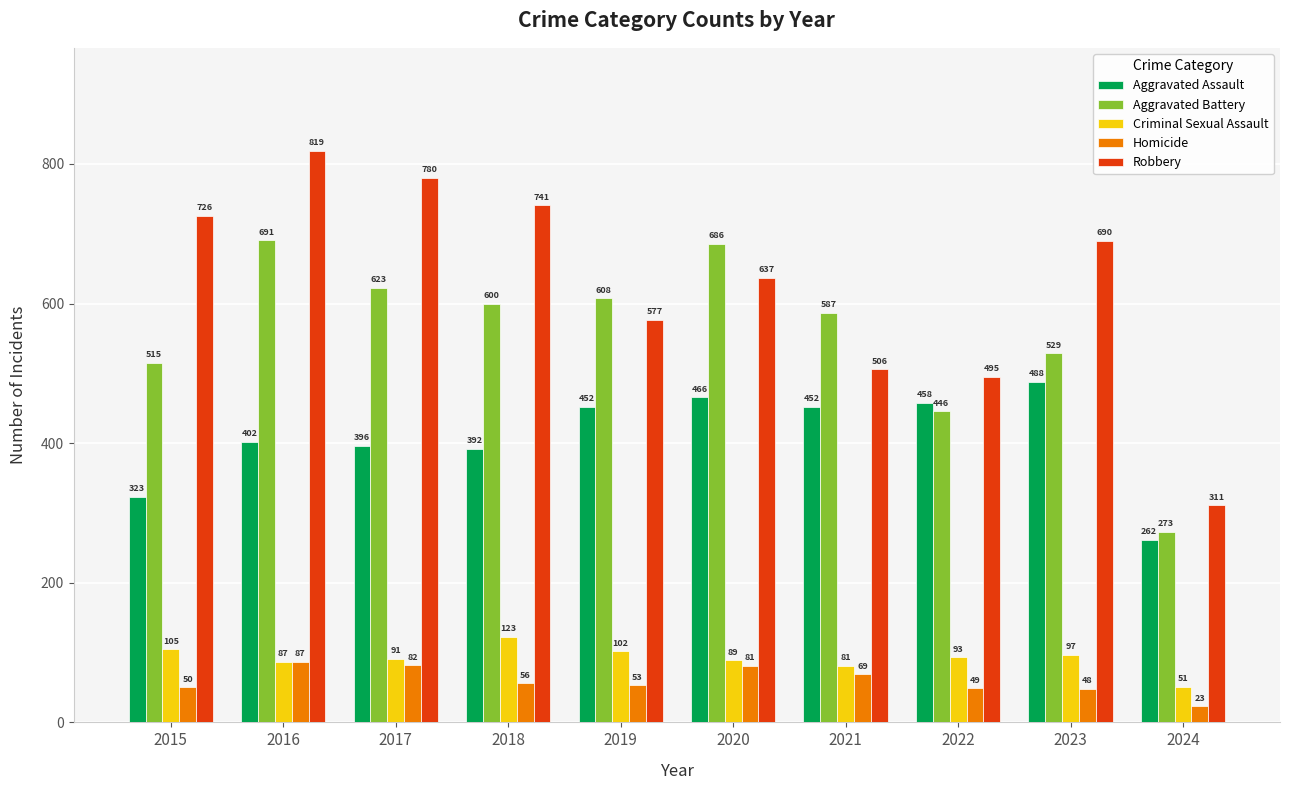

Rank the series by their maximum value, from highest to lowest.

Robbery, Aggravated Battery, Aggravated Assault, Criminal Sexual Assault, Homicide